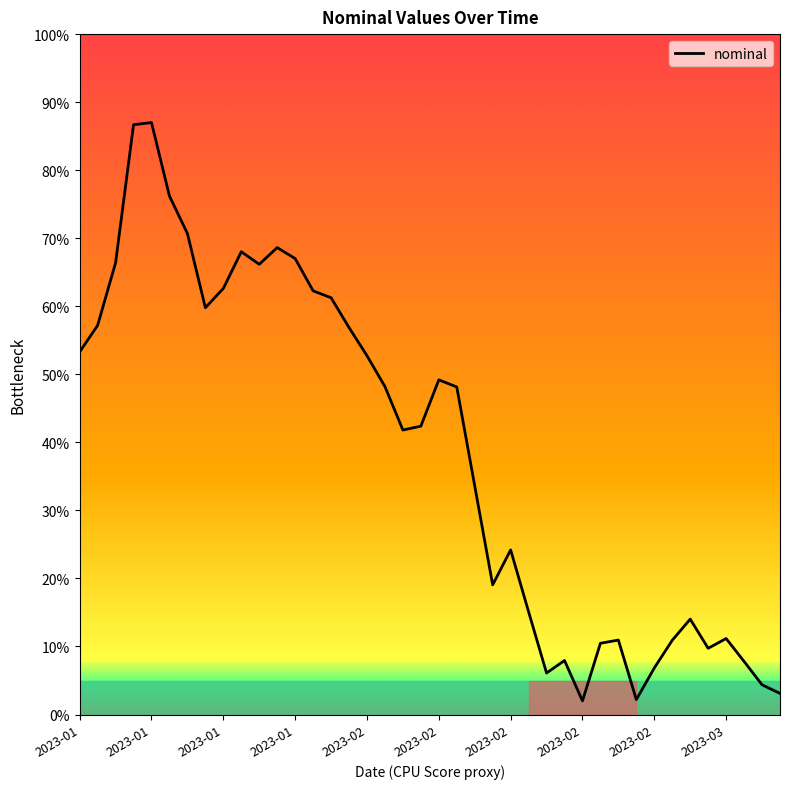

Does the chart display data point markers on the line(s)?

No